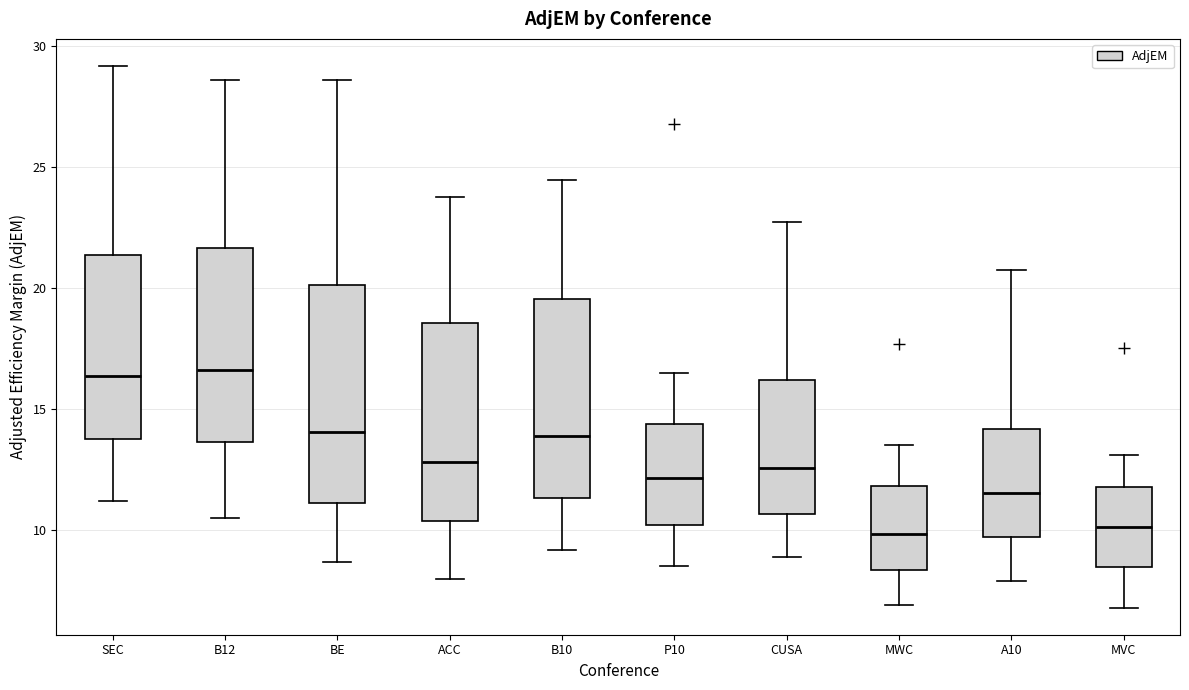

Comparing the boxes themselves (not the whiskers), which one is the tallest?

BE